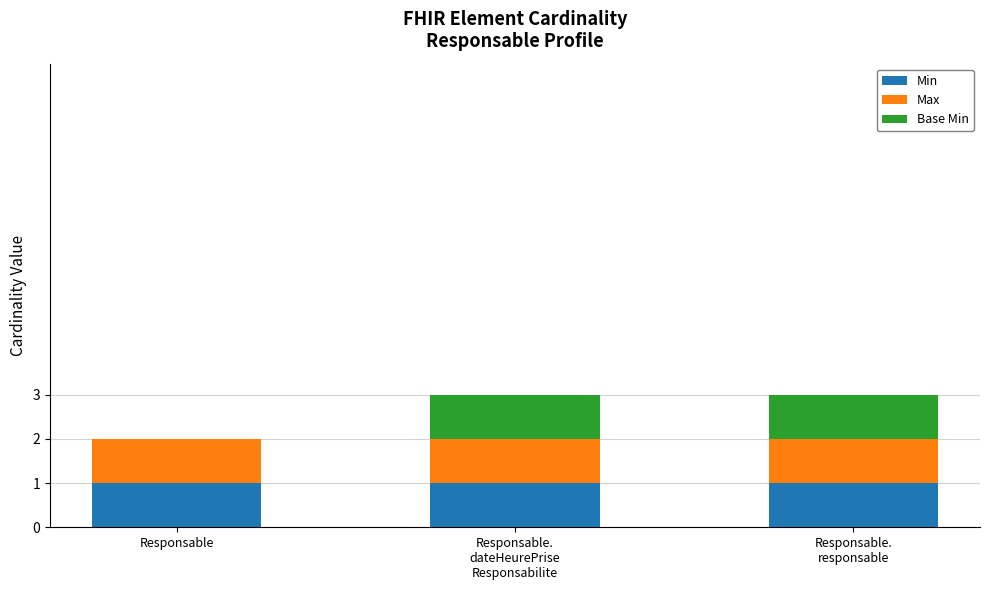

What is the maximum value for Min?

1